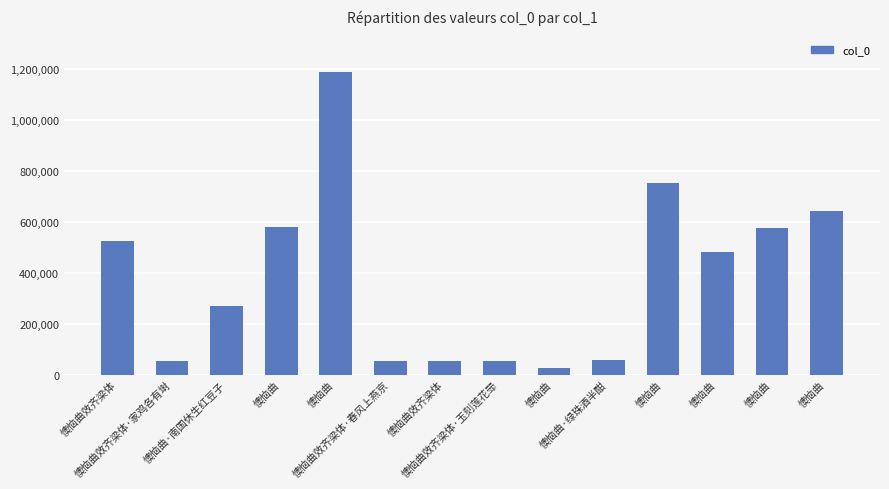

The value at 懊恼曲效齐梁体·玉刻莲花斝 is 34299. True or false?

False